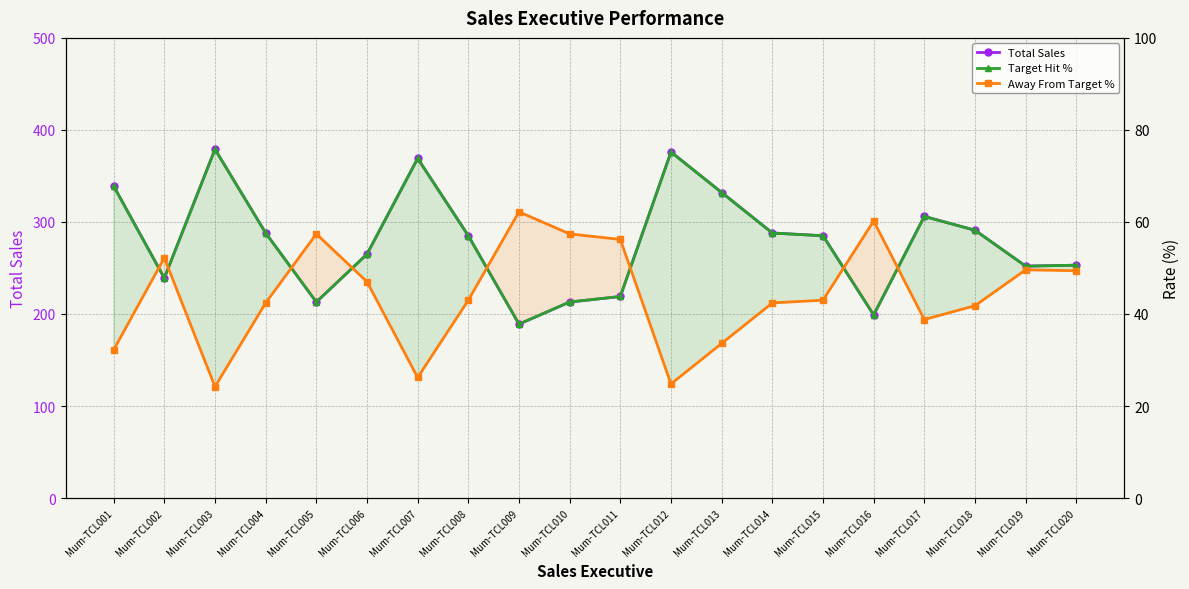

What is the highest value of the Total Sales series?

379.0